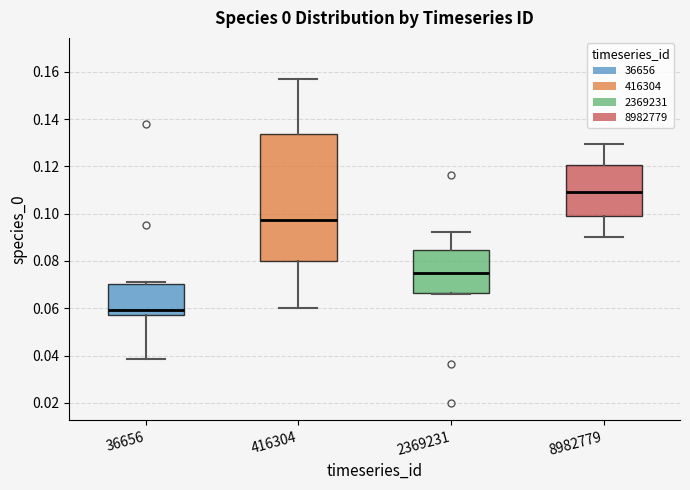

Which box is the tallest, from its lower edge to its upper edge?

416304